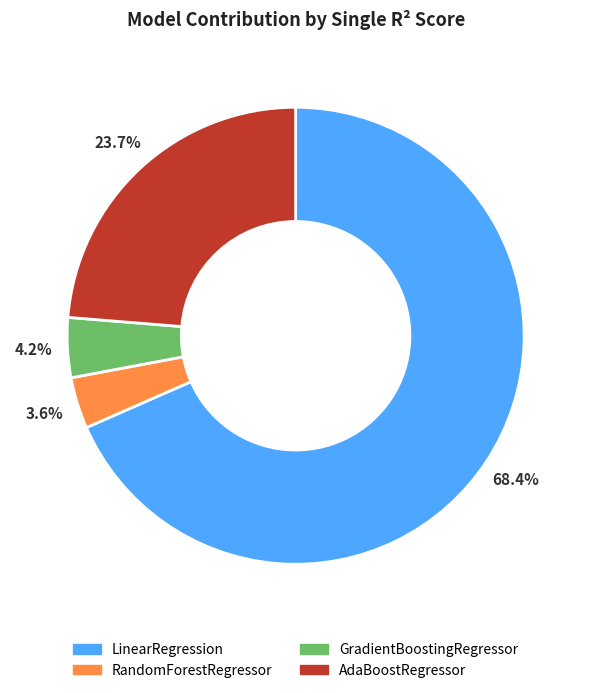

Does AdaBoostRegressor represent more than half of the total?

No